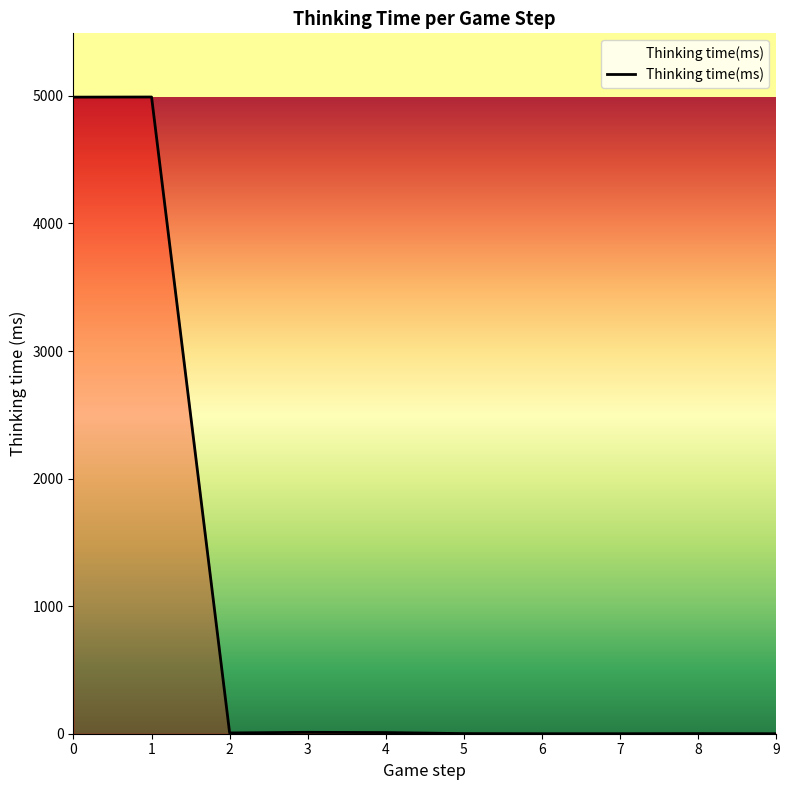

What is the difference between the maximum and minimum values?

4991